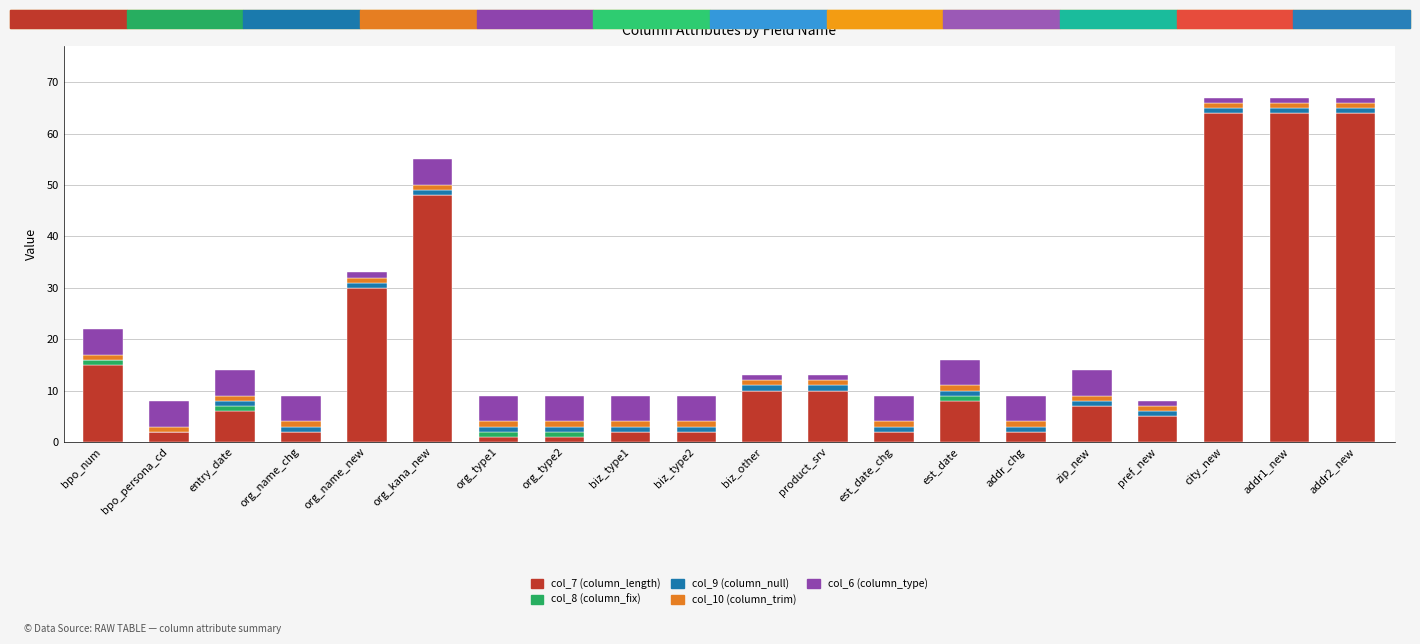

Is it true that col_7 (column_length) equals 48 at org_kana_new?

True